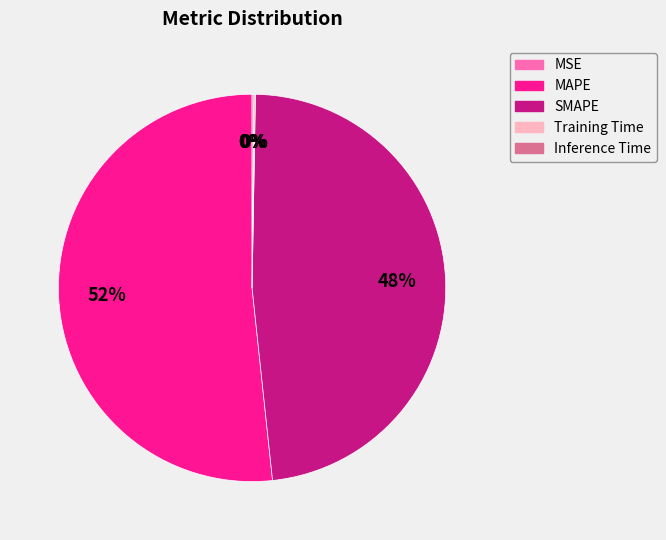

The MAPE slice represents 52% of the pie. True or false?

True